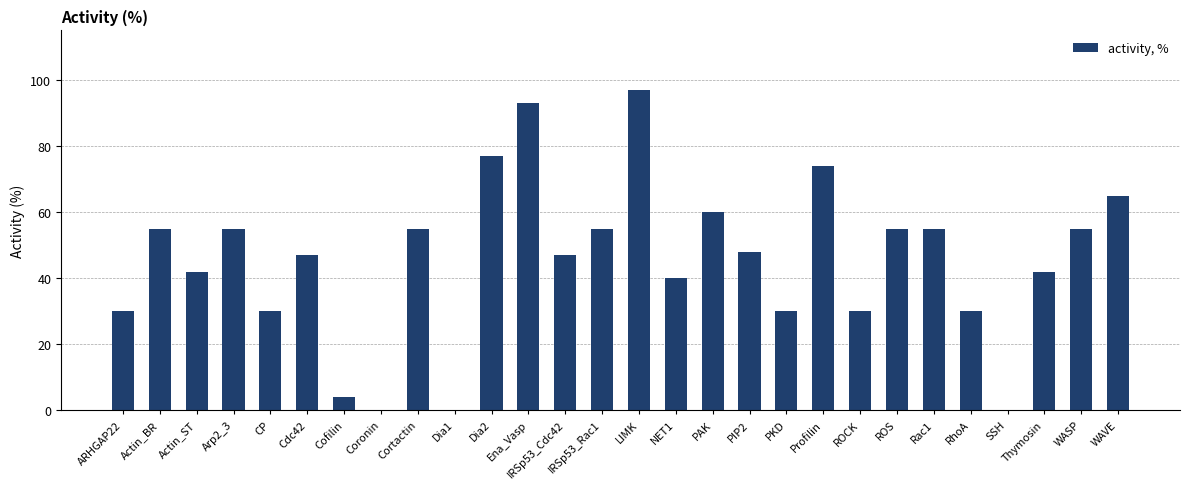

Where is the data nearest to the value 48?

PIP2